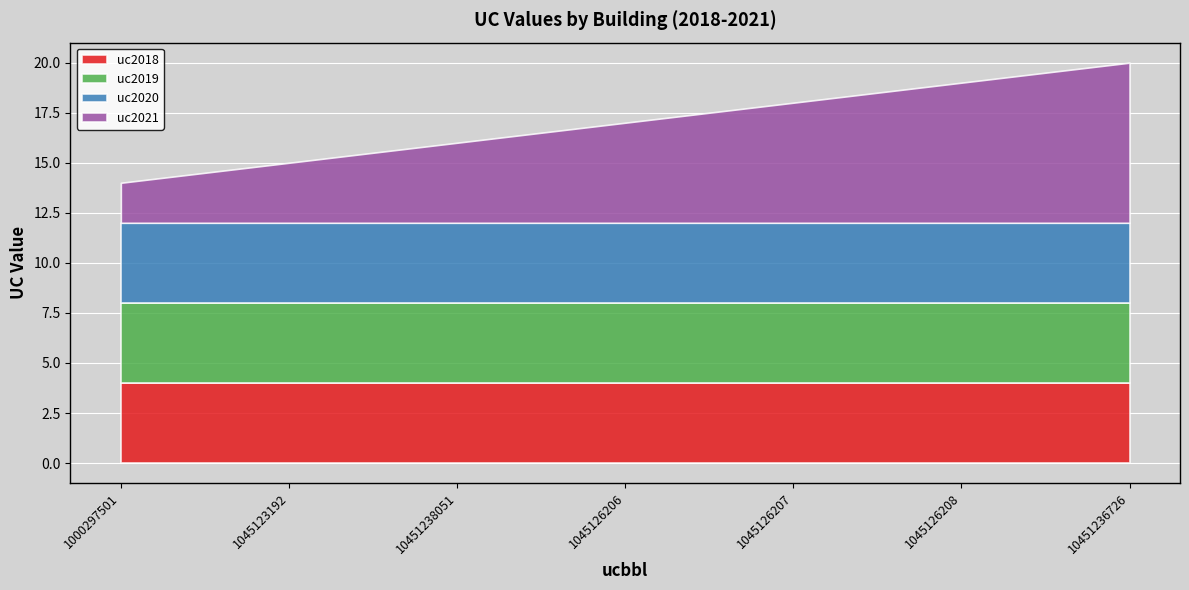

True or false: uc2019 has a value of 6 at 1045123192.

False